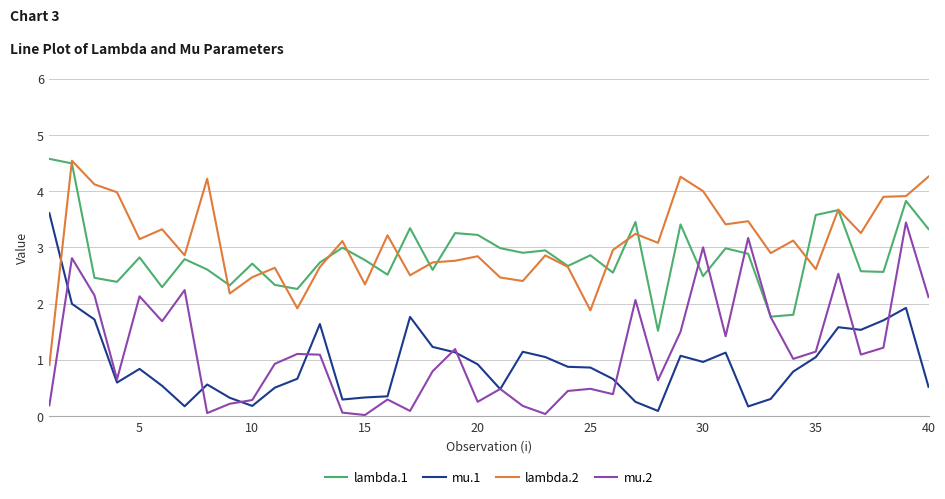

What is the highest value of the lambda.1 series?

4.6